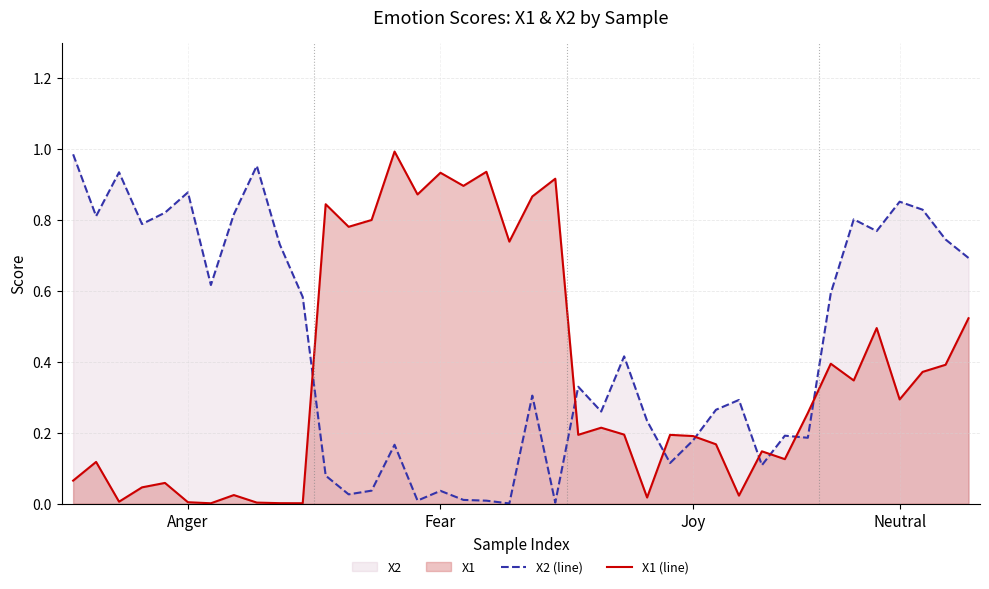

In X1 (line), how many points are higher than both neighbors (excluding endpoints)?

13